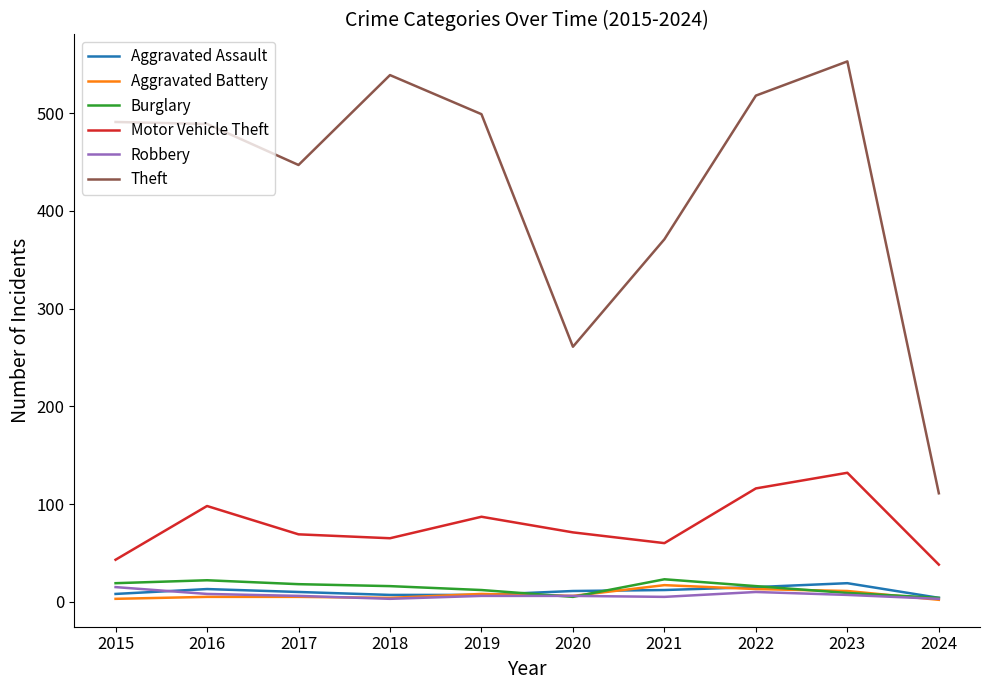

True or false: Aggravated Battery has more than 1 points higher than both neighbors.

True